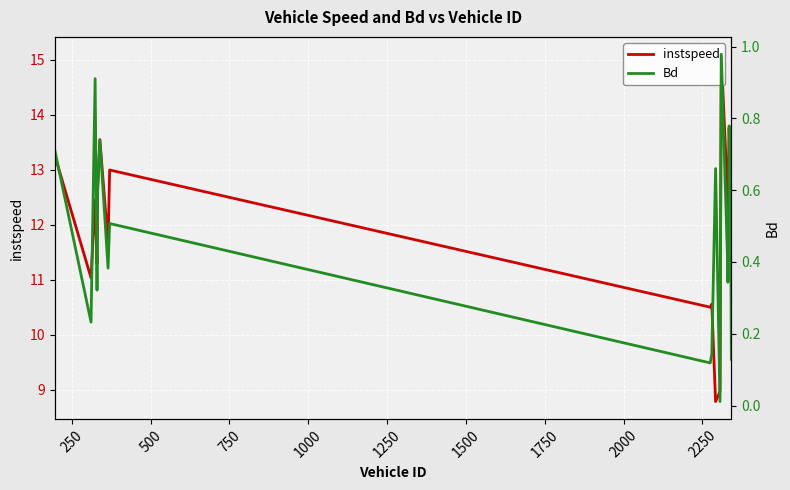

Reading left to right, transcribe all the data shown in this chart.

instspeed: 13.3	11.0	12.5	11.3	12.7	13.5	11.7	13.0	10.5	10.6	8.8	9.0	15.1	12.5	12.3	12.9	13.8	12.7	11.3	11.2
Bd: 0.7	0.2	0.9	0.3	0.6	0.7	0.4	0.5	0.1	0.1	0.7	0.0	1.0	0.4	0.3	0.4	0.8	0.5	0.3	0.1